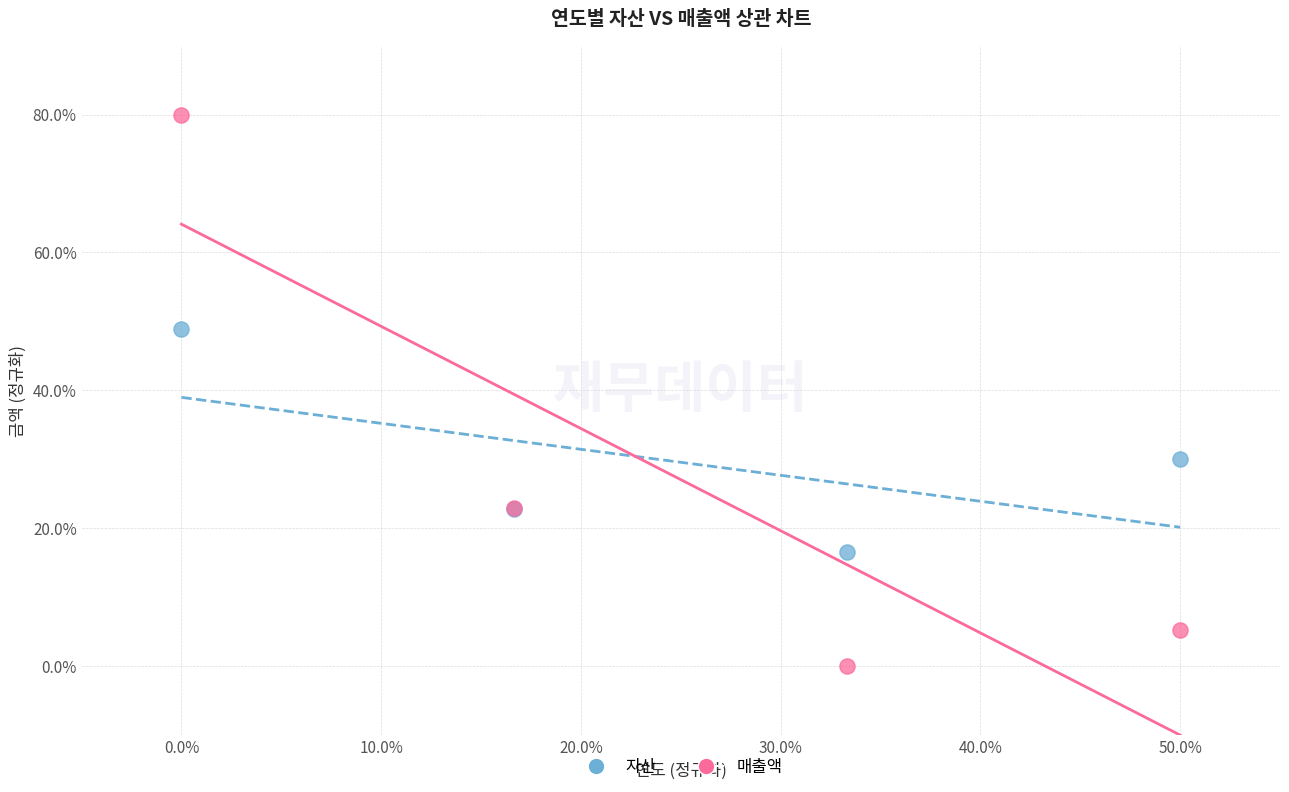

Which series has the widest spread of Y values?

매출액